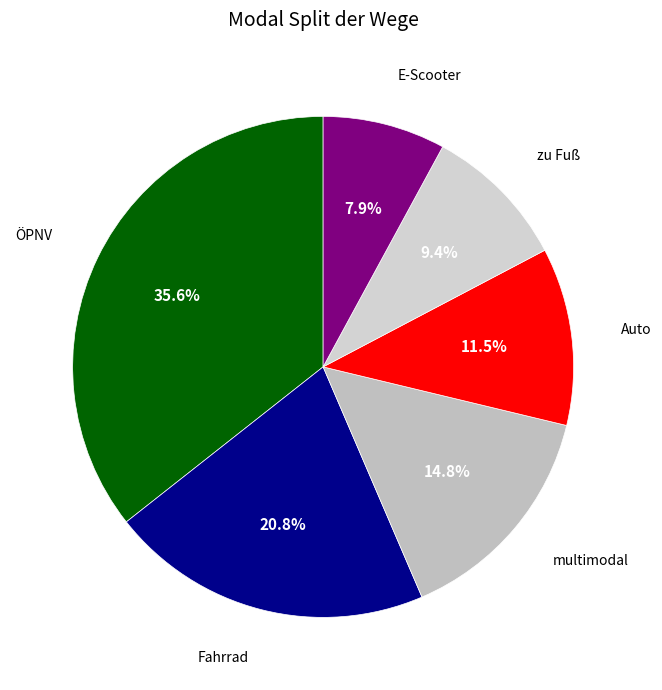

How many slices are in this pie chart?

6